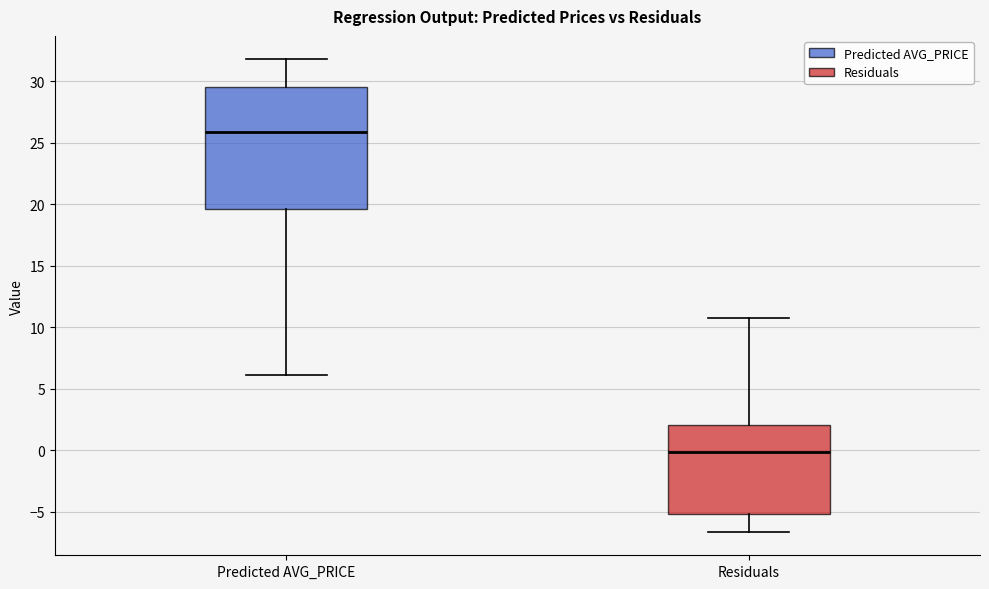

Reading left to right, transcribe this box plot: for each box, give where its median line is, the range the box spans, and where its two whiskers end, as read against the y-axis. The values are not printed on the chart, so give them approximately, as read against the axis.

Predicted AVG_PRICE: median 26.0, box 19.5 to 29.5, whiskers 6.0 to 32.0
Residuals: median 0.0, box -5.0 to 2.0, whiskers -6.5 to 10.5